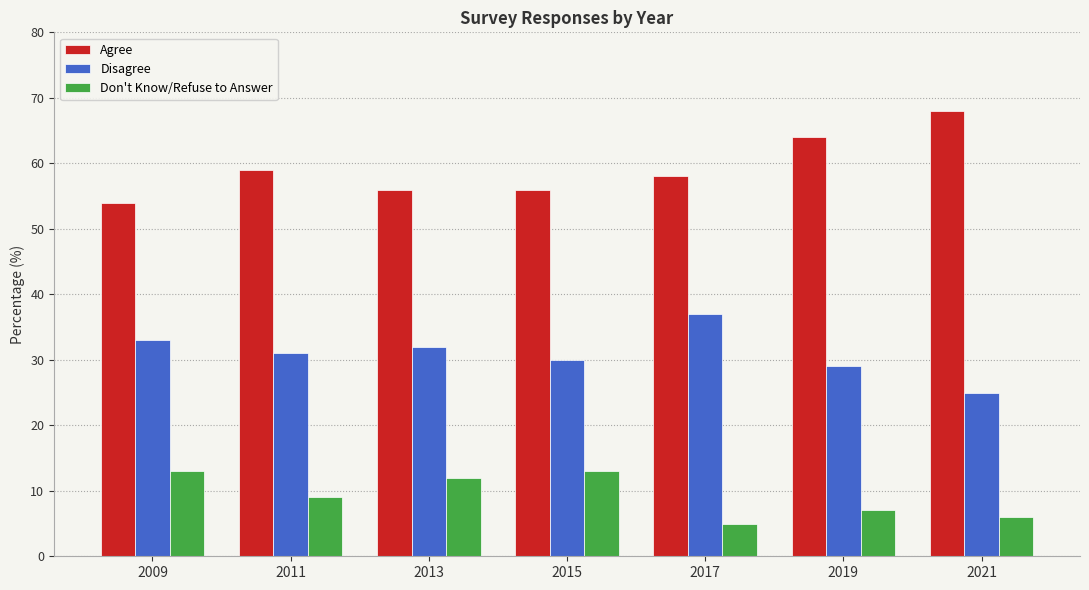

Which series has the widest spread of values?

Agree